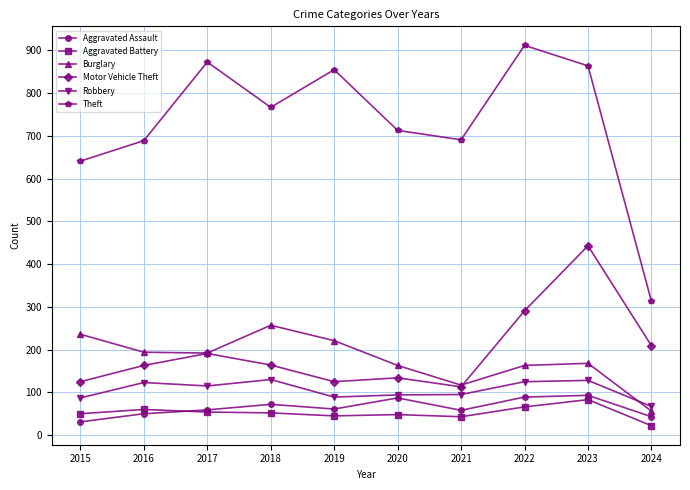

Which series changed the most between 2018 and 2019?

Theft